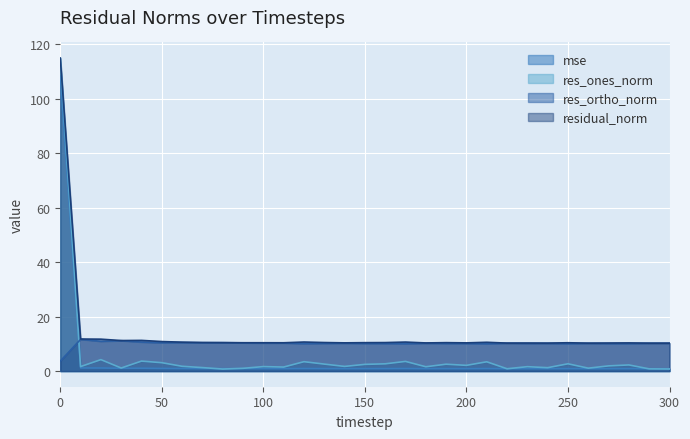

Read the mse value at 110.

0.9